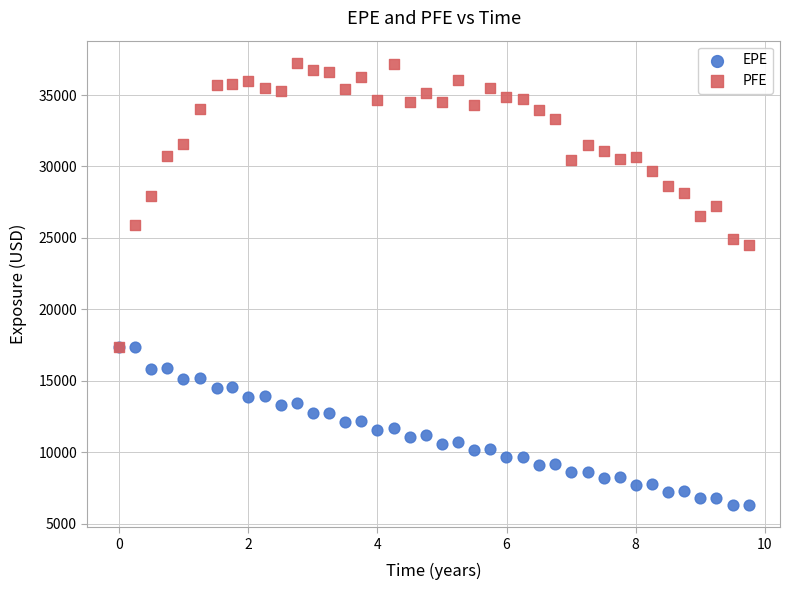

Across all series, what Y value is closest to 21773?

24499.7